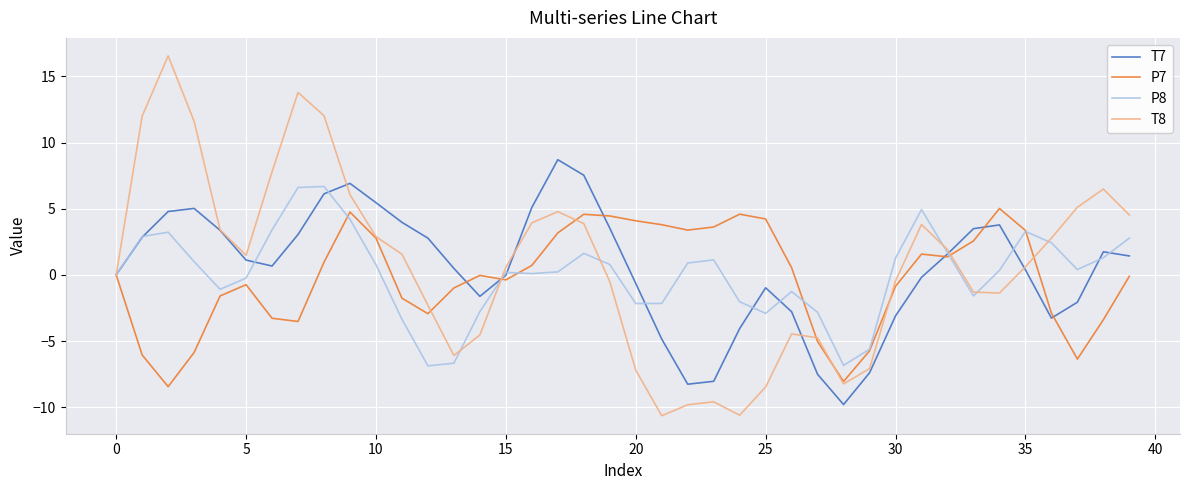

Which series has the widest spread of values?

T8